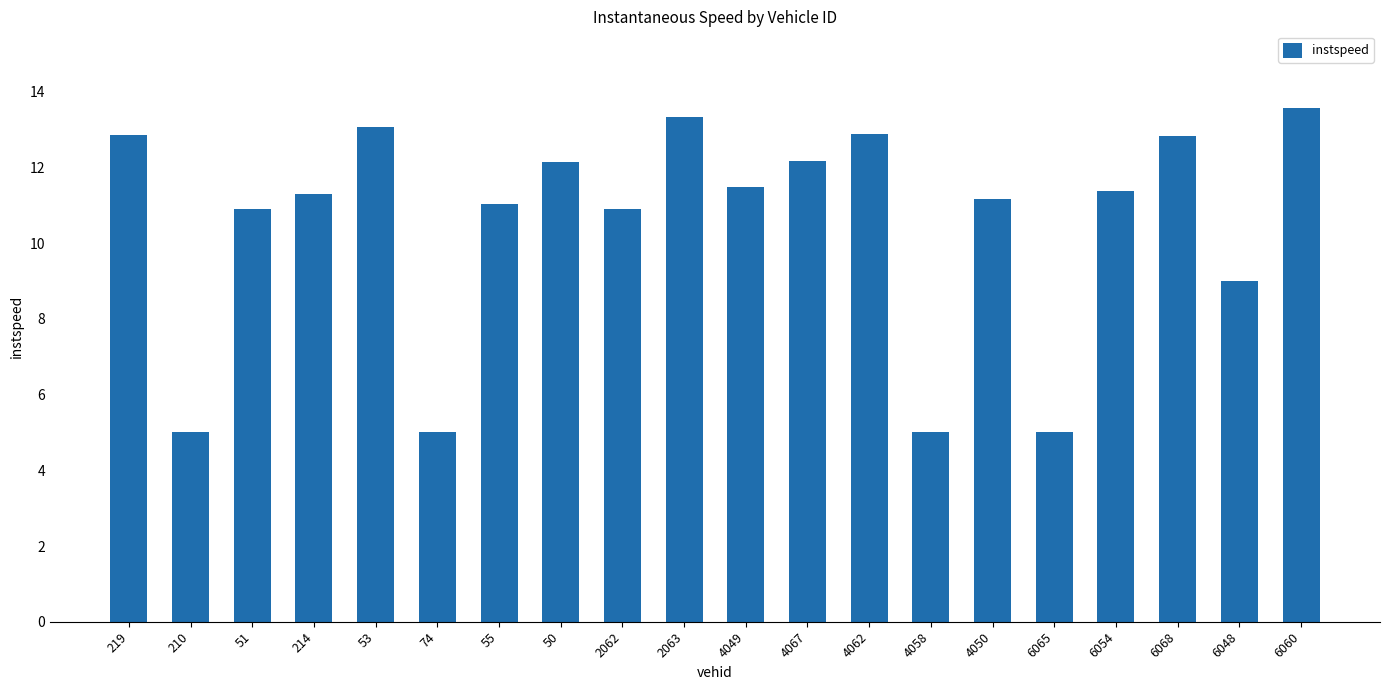

What position from the left is 210?

2